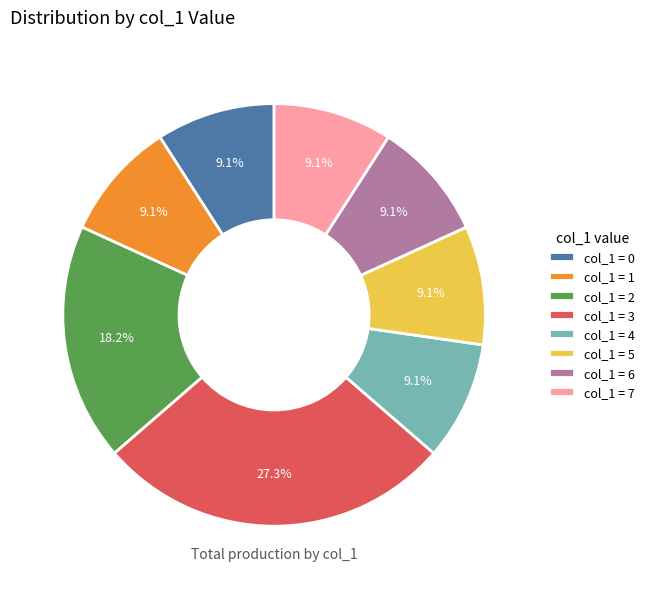

Is there a majority slice in this chart?

No